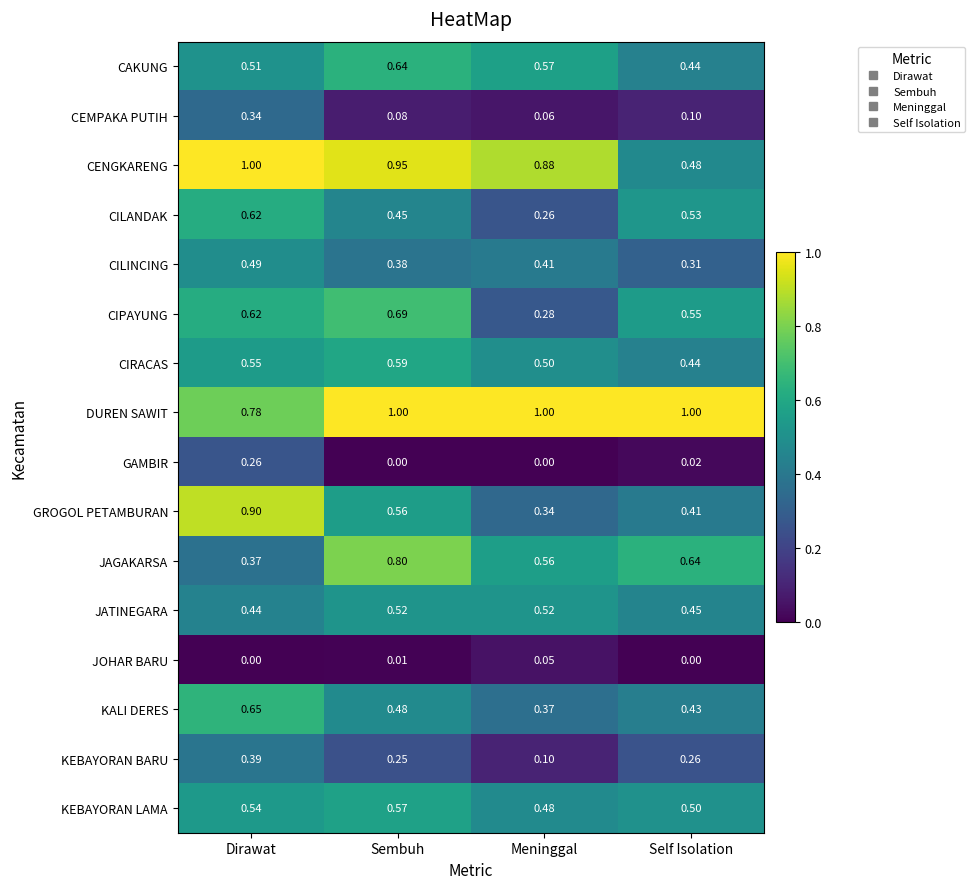

At which category is the sum across all series the highest?

Dirawat